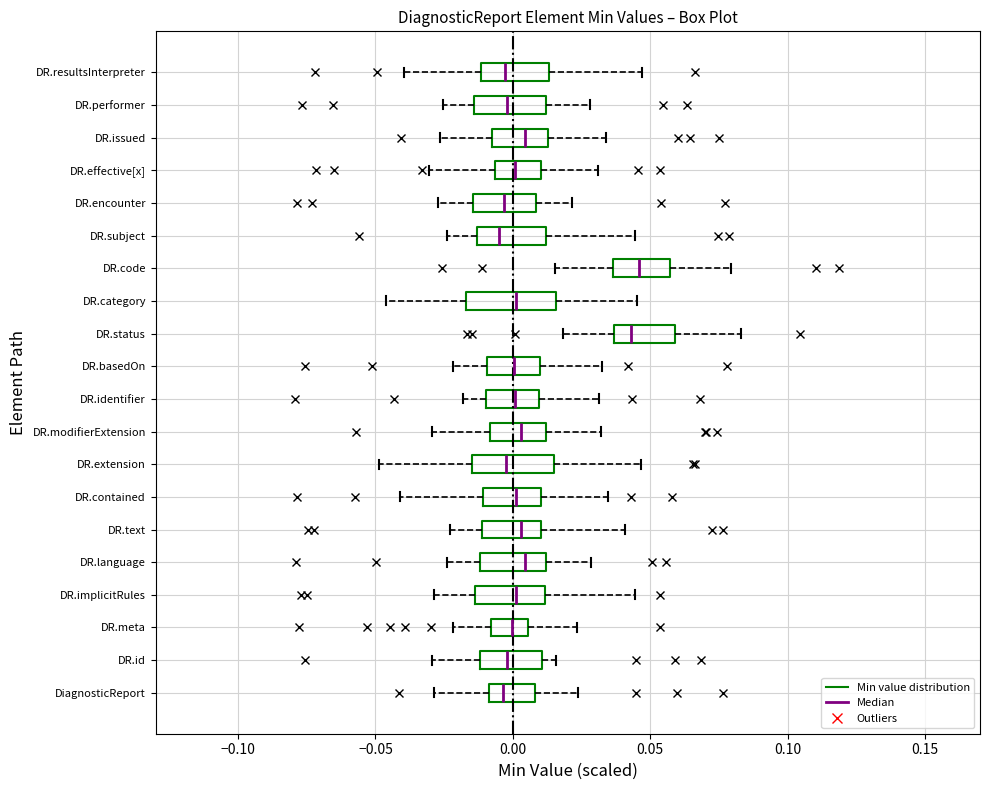

Reading bottom to top, read every box against the x-axis: the position of its median line, the range the box covers, and the ends of its whiskers. The values are not printed on the chart, so give them approximately, as read against the axis.

DiagnosticReport: median -0.005, box -0.010 to 0.010, whiskers -0.030 to 0.025
DR.id: median 0.000, box -0.010 to 0.010, whiskers -0.030 to 0.015
DR.meta: median 0.000, box -0.010 to 0.005, whiskers -0.020 to 0.025
DR.implicitRules: median 0.000, box -0.015 to 0.010, whiskers -0.030 to 0.045
DR.language: median 0.005, box -0.010 to 0.010, whiskers -0.025 to 0.030
DR.text: median 0.005, box -0.010 to 0.010, whiskers -0.025 to 0.040
DR.contained: median 0.000, box -0.010 to 0.010, whiskers -0.040 to 0.035
DR.extension: median 0.000, box -0.015 to 0.015, whiskers -0.050 to 0.045
DR.modifierExtension: median 0.005, box -0.010 to 0.010, whiskers -0.030 to 0.030
DR.identifier: median 0.000, box -0.010 to 0.010, whiskers -0.020 to 0.030
DR.basedOn: median 0.000, box -0.010 to 0.010, whiskers -0.020 to 0.030
DR.status: median 0.045, box 0.035 to 0.060, whiskers 0.020 to 0.085
DR.category: median 0.000, box -0.015 to 0.015, whiskers -0.045 to 0.045
DR.code: median 0.045, box 0.035 to 0.055, whiskers 0.015 to 0.080
DR.subject: median -0.005, box -0.015 to 0.010, whiskers -0.025 to 0.045
DR.encounter: median -0.005, box -0.015 to 0.010, whiskers -0.025 to 0.020
DR.effective[x]: median 0.000, box -0.005 to 0.010, whiskers -0.030 to 0.030
DR.issued: median 0.005, box -0.010 to 0.015, whiskers -0.025 to 0.035
DR.performer: median 0.000, box -0.015 to 0.010, whiskers -0.025 to 0.030
DR.resultsInterpreter: median -0.005, box -0.010 to 0.015, whiskers -0.040 to 0.045